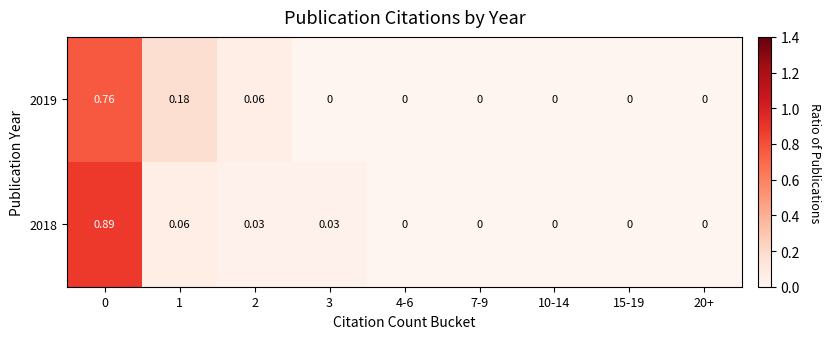

Is the value of 2019 at 20+ greater than the value of 2018 at 3?

No